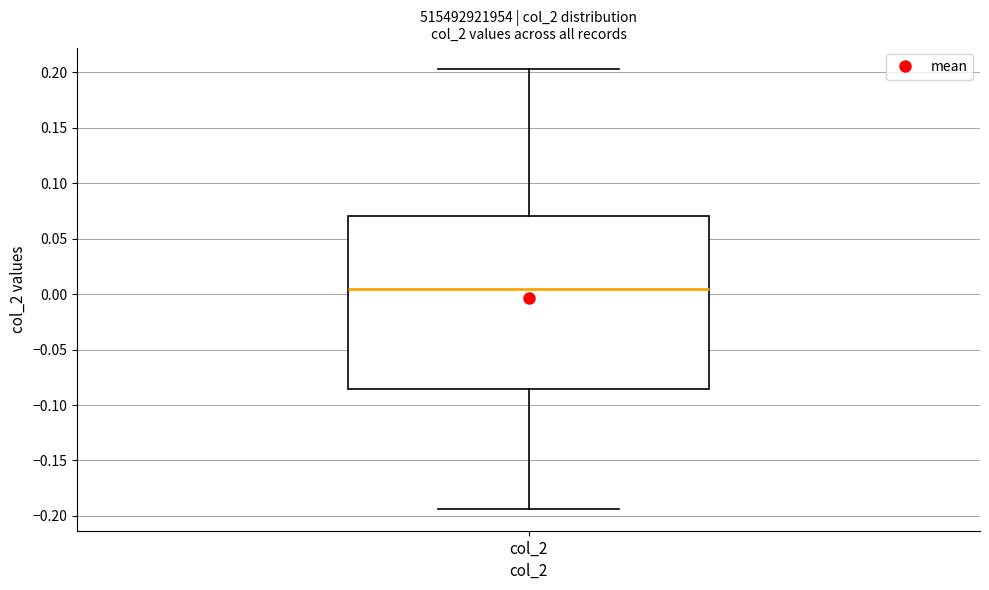

Read this box plot against the y-axis: the position of the median line, the range covered by the box, and the ends of both whiskers. The values are not printed on the chart, so give them approximately, as read against the axis.

median 0.005, box -0.085 to 0.070, whiskers -0.195 to 0.205